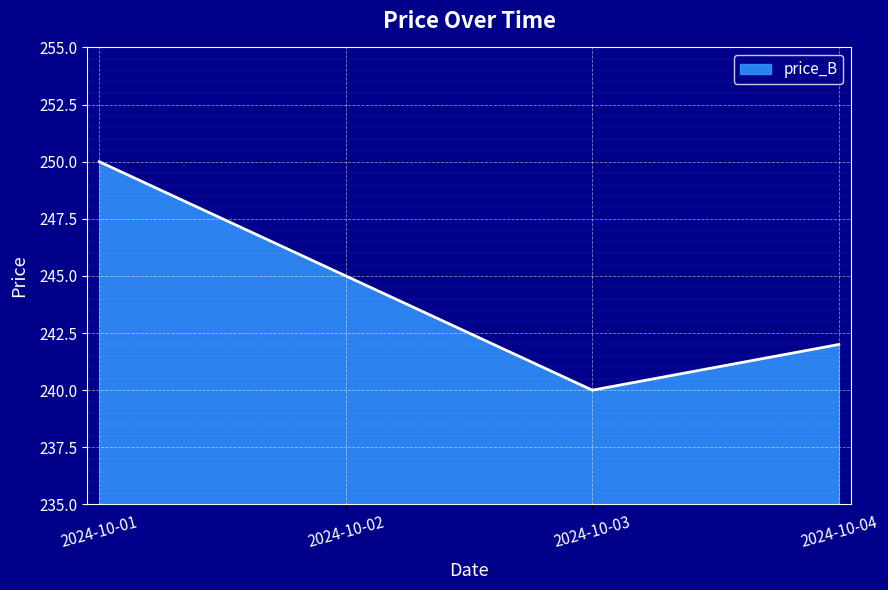

The value at 2024-10-01 is 103. True or false?

False